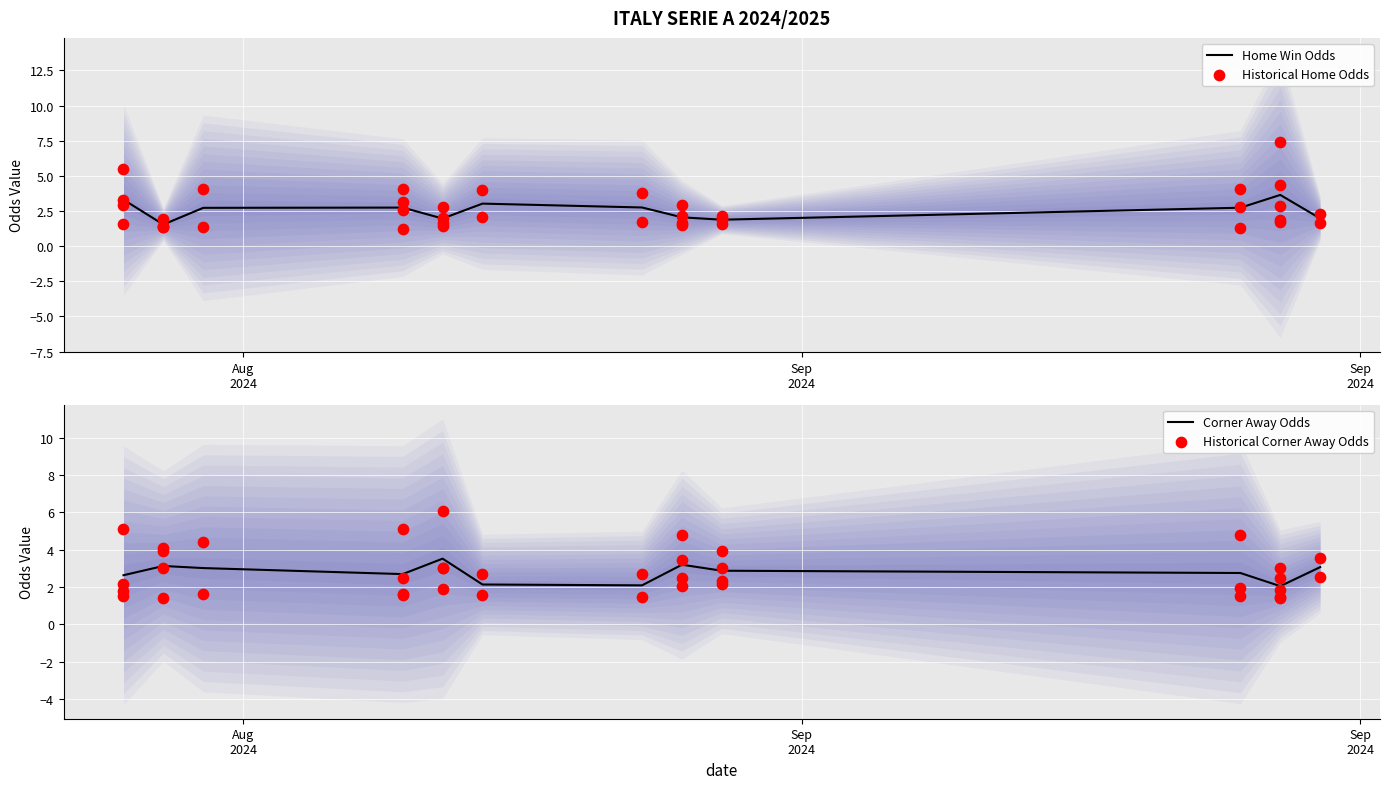

What is the minimum value for Home Win Odds?

1.5